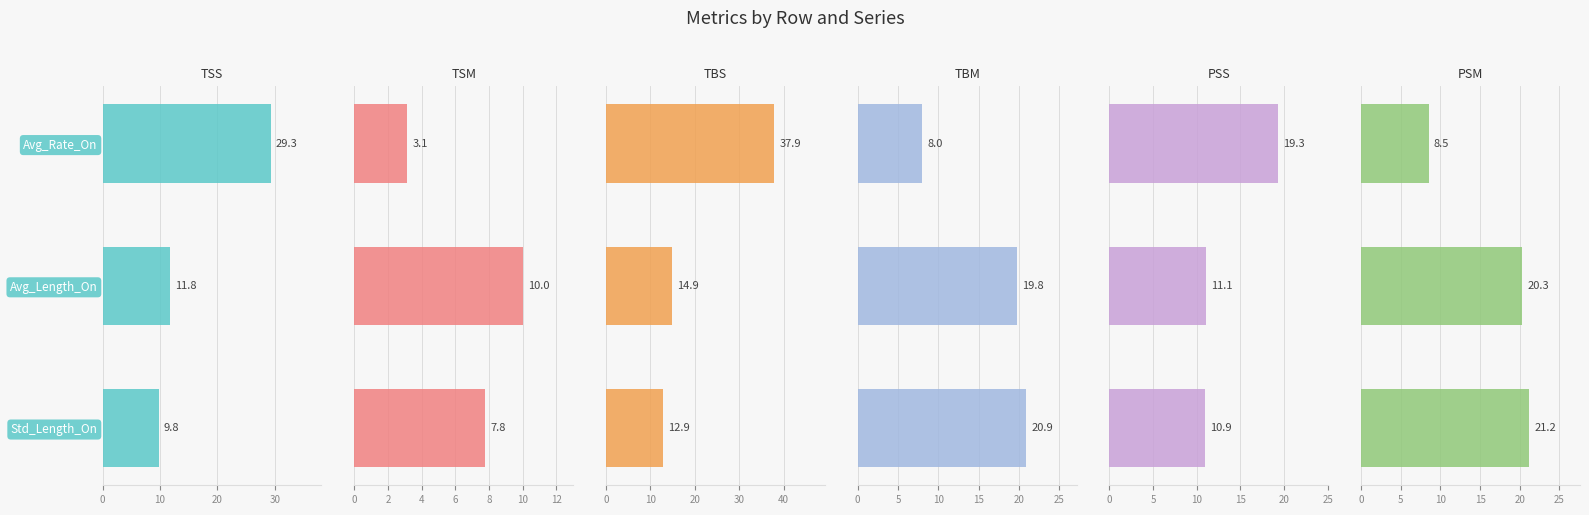

The value of TSS at Avg_Rate_On is 29.3. True or false?

True